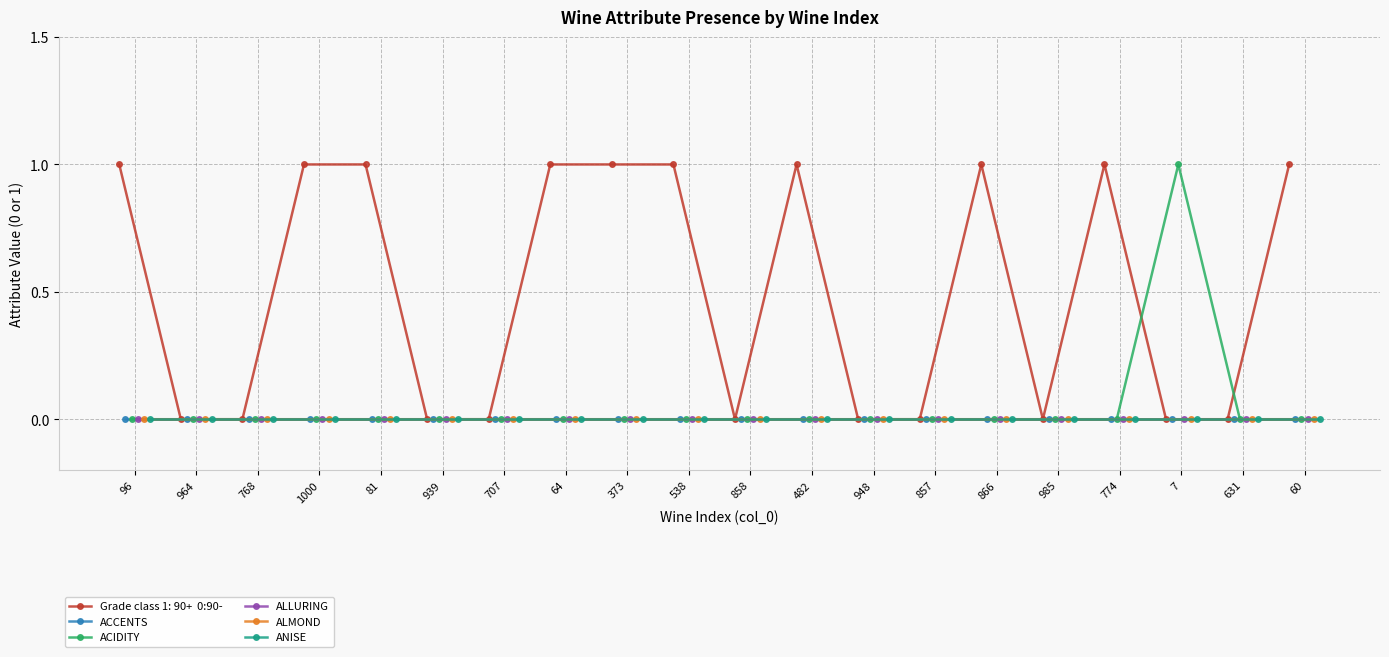

Between 985 and 939, which is larger?

985